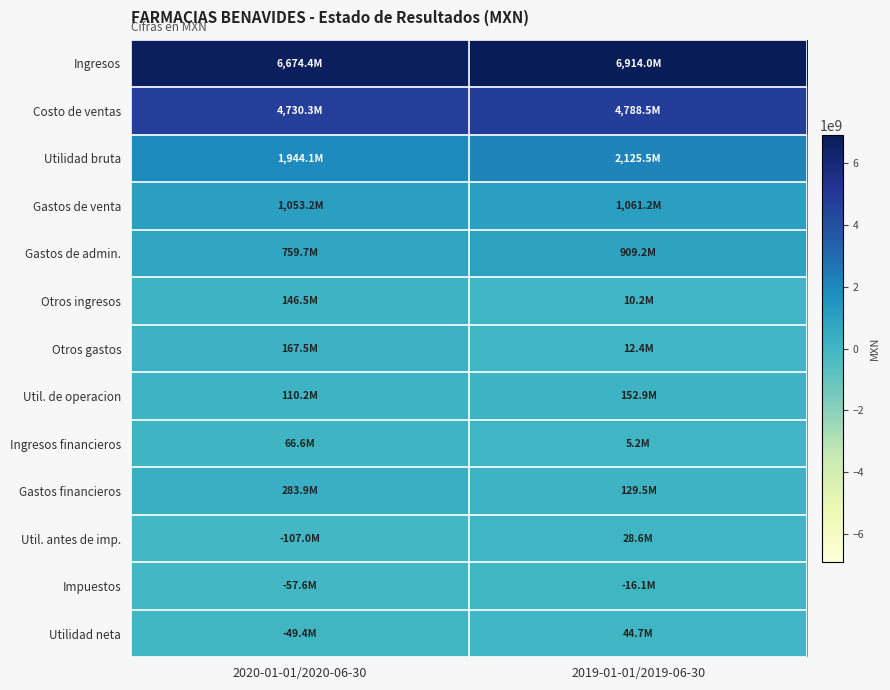

At which category is the sum across all series the highest?

2019-01-01/2019-06-30